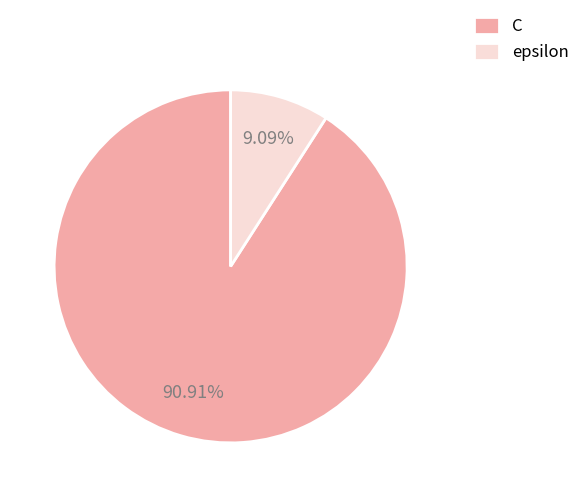

To the nearest percent, what percentage of the pie is C?

91%